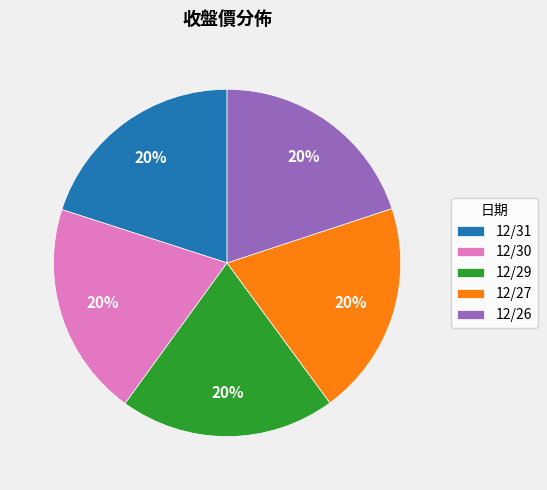

How many segments does this pie chart have?

5